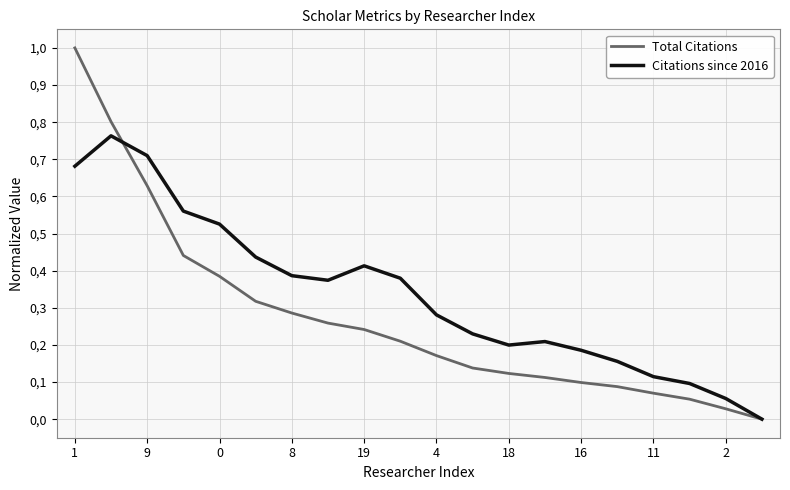

At how many categories does at least one series exceed 0?

19